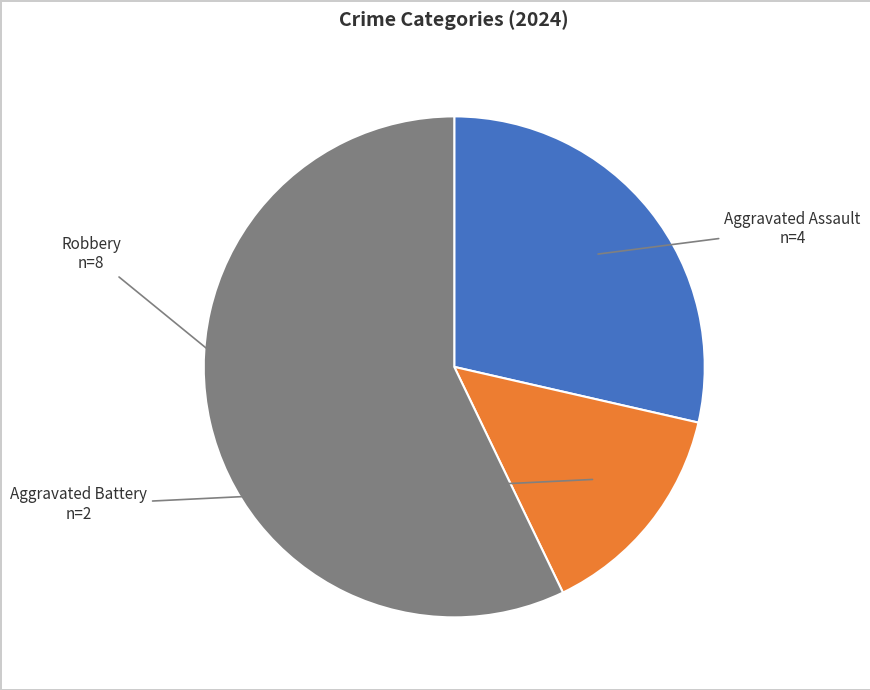

How many segments does this pie chart have?

3